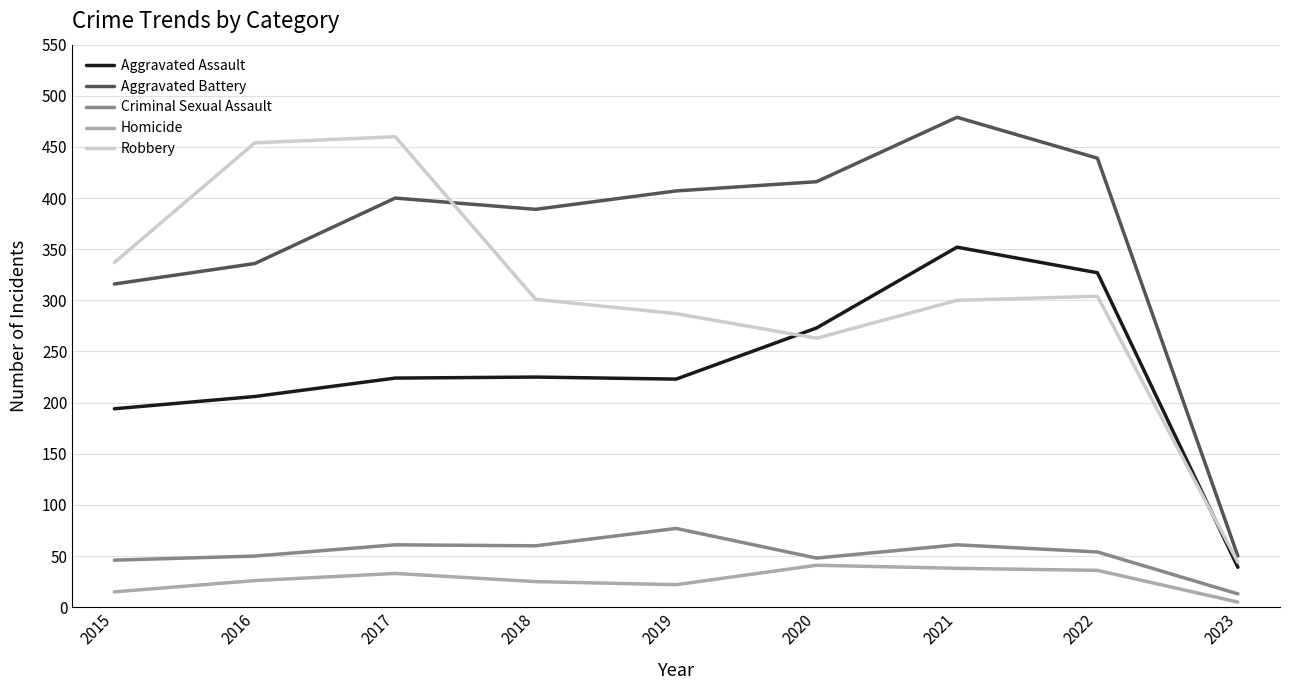

What is the total value across all series at 2017?

1178